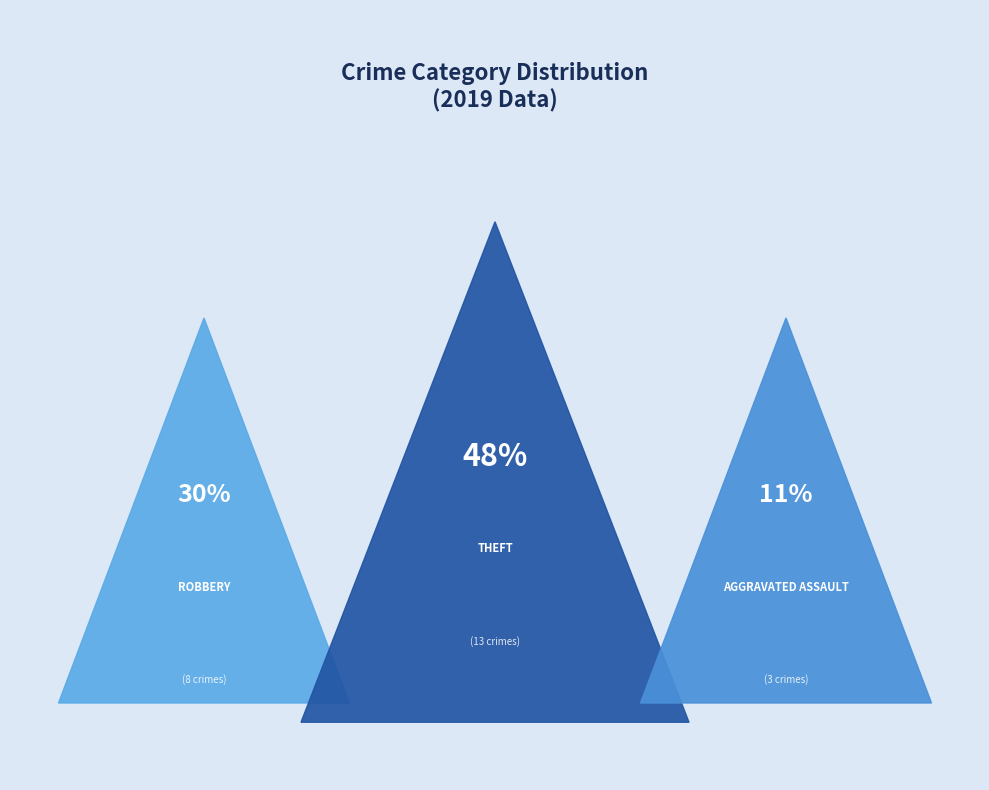

Is it true that Theft is 56% of the pie?

False